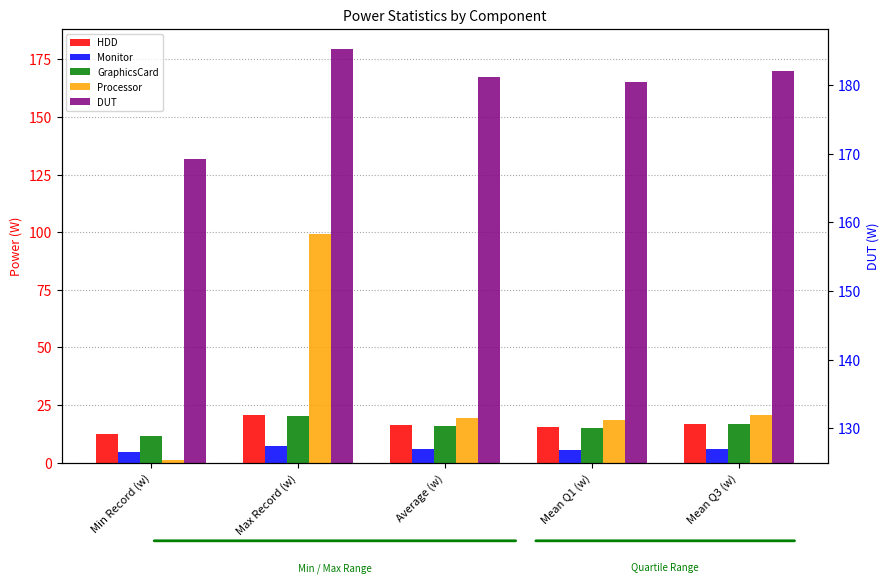

What is the difference between the highest and lowest values at Min Record (w)?

130.4